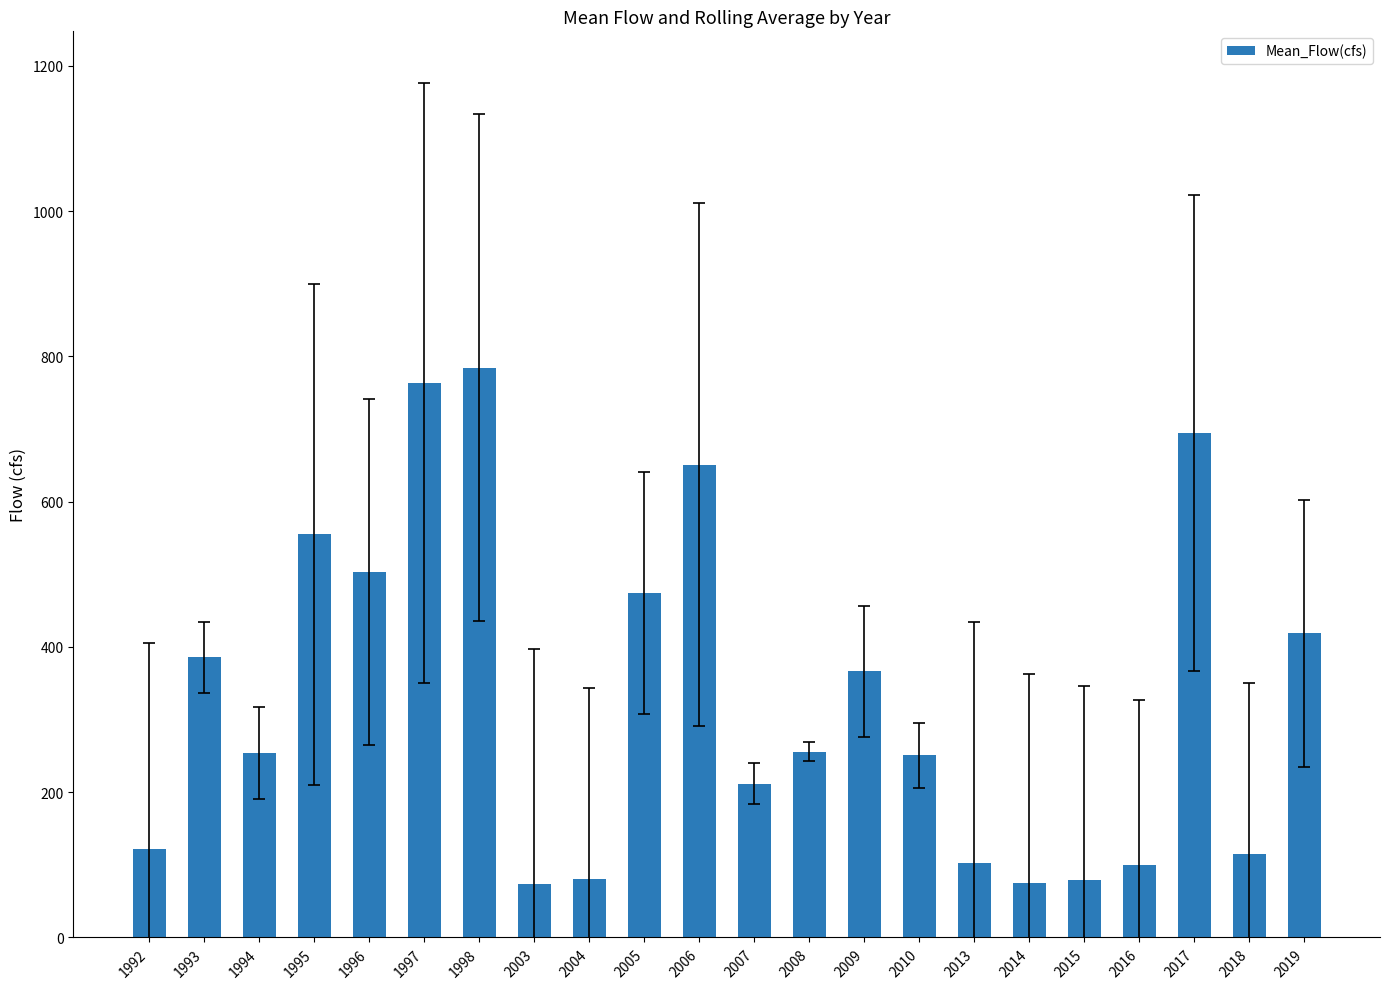

How many data points are above 255?

11